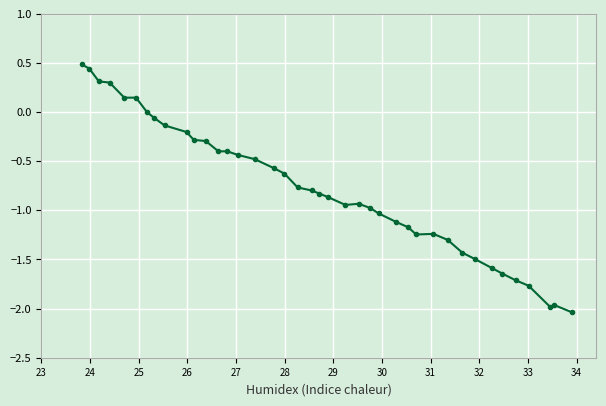

Is this an area chart (filled region under the line)?

No